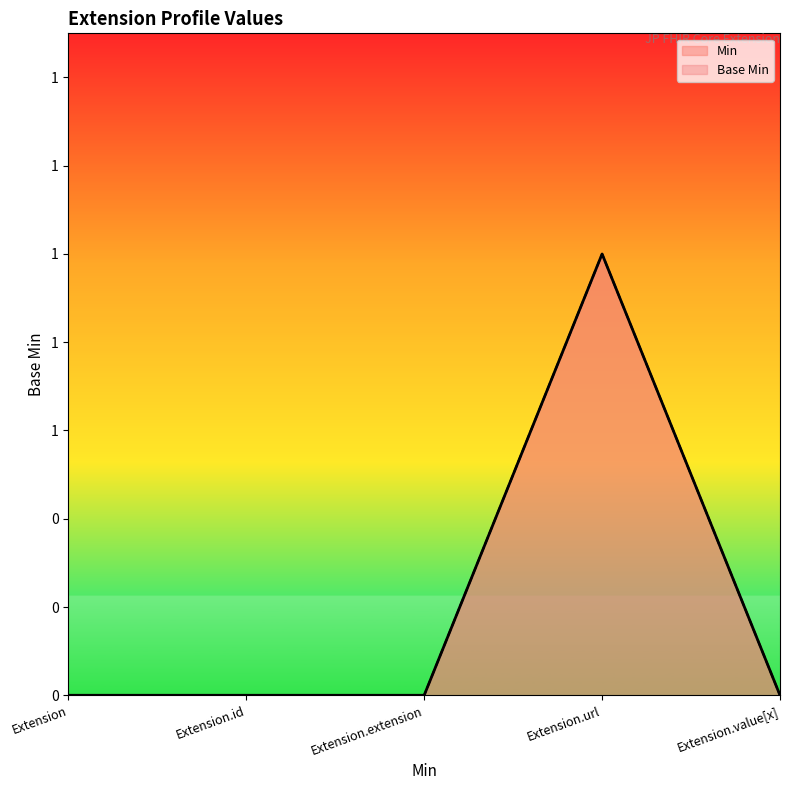

True or false: Base Min and Min intersect in this chart.

False